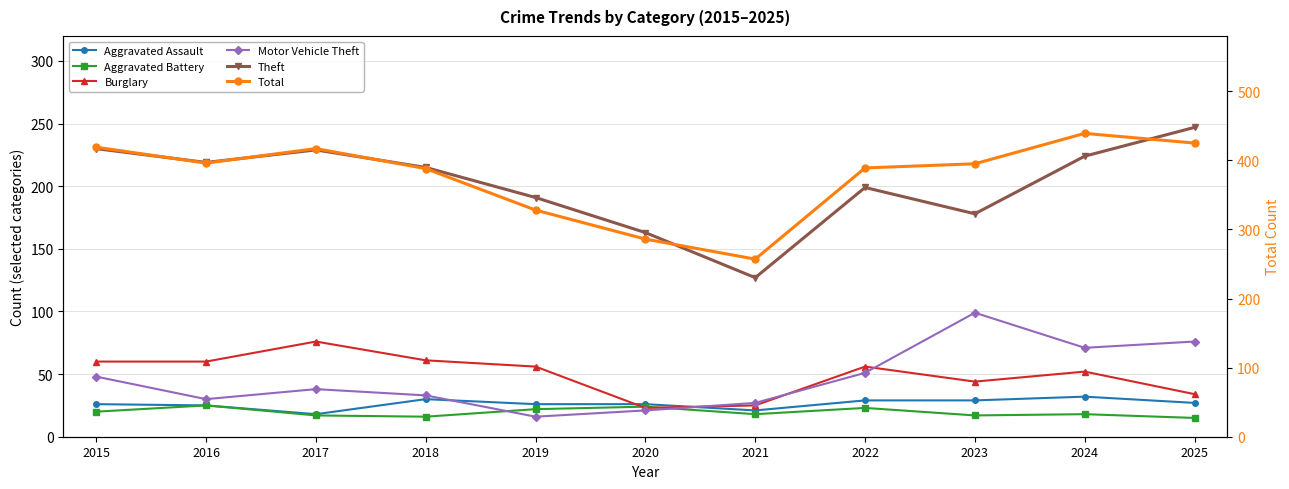

List the labels in order of Motor Vehicle Theft value, largest first.

2023, 2025, 2024, 2022, 2015, 2017, 2018, 2016, 2021, 2020, 2019